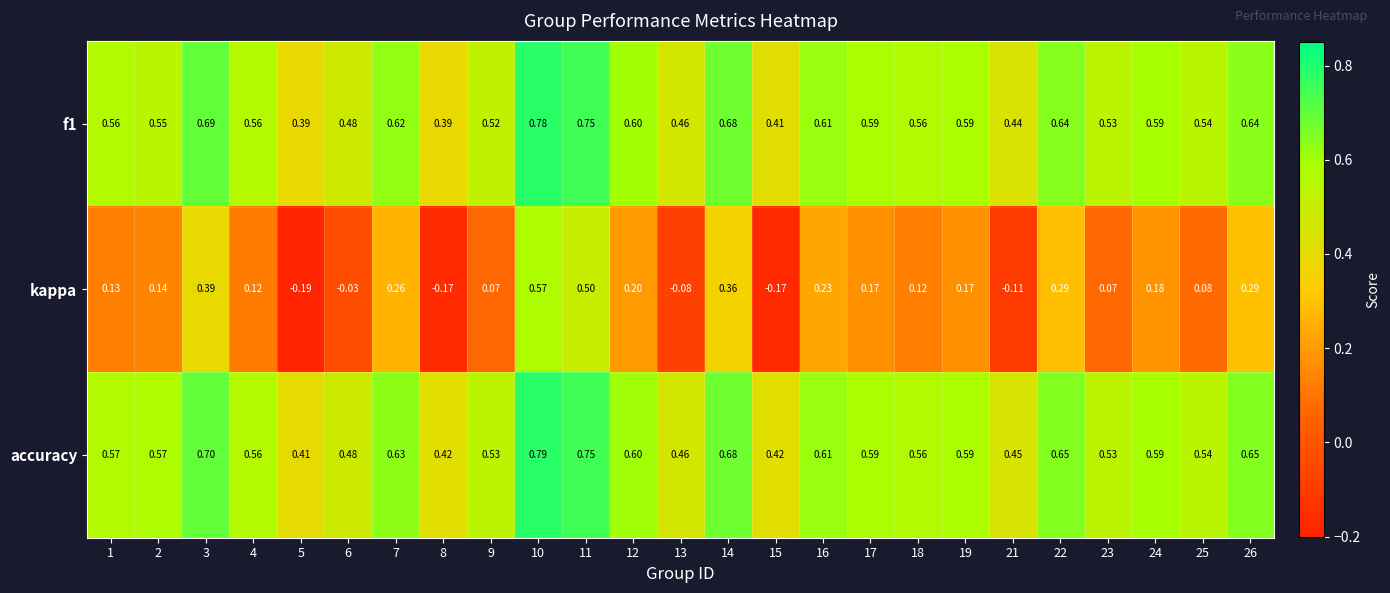

Which series has the largest total across all categories?

accuracy